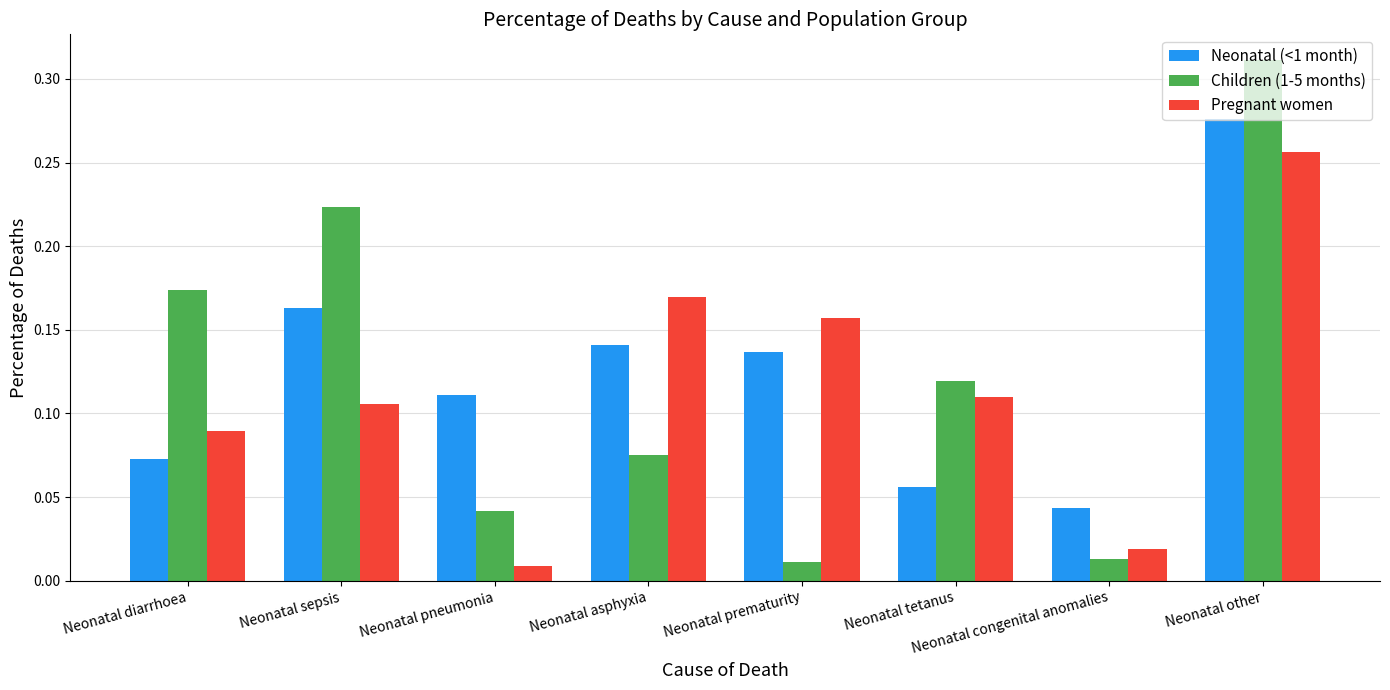

The value of Children (1-5 months) at Neonatal diarrhoea is 0.1. True or false?

False